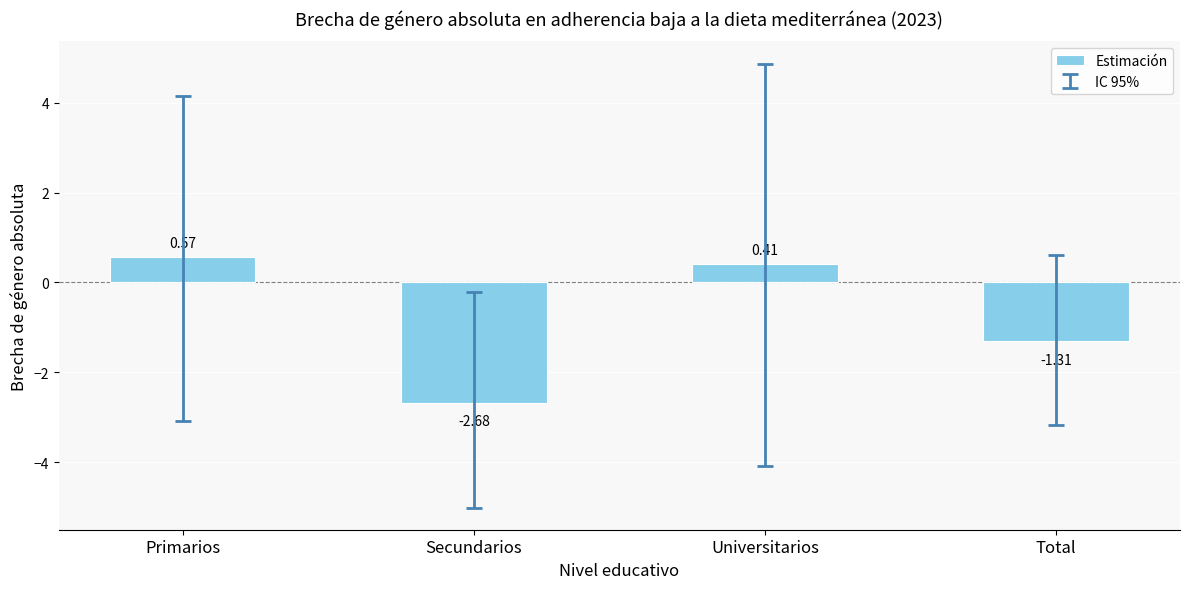

Rank the categories by value from highest to lowest.

Primarios, Universitarios, Total, Secundarios